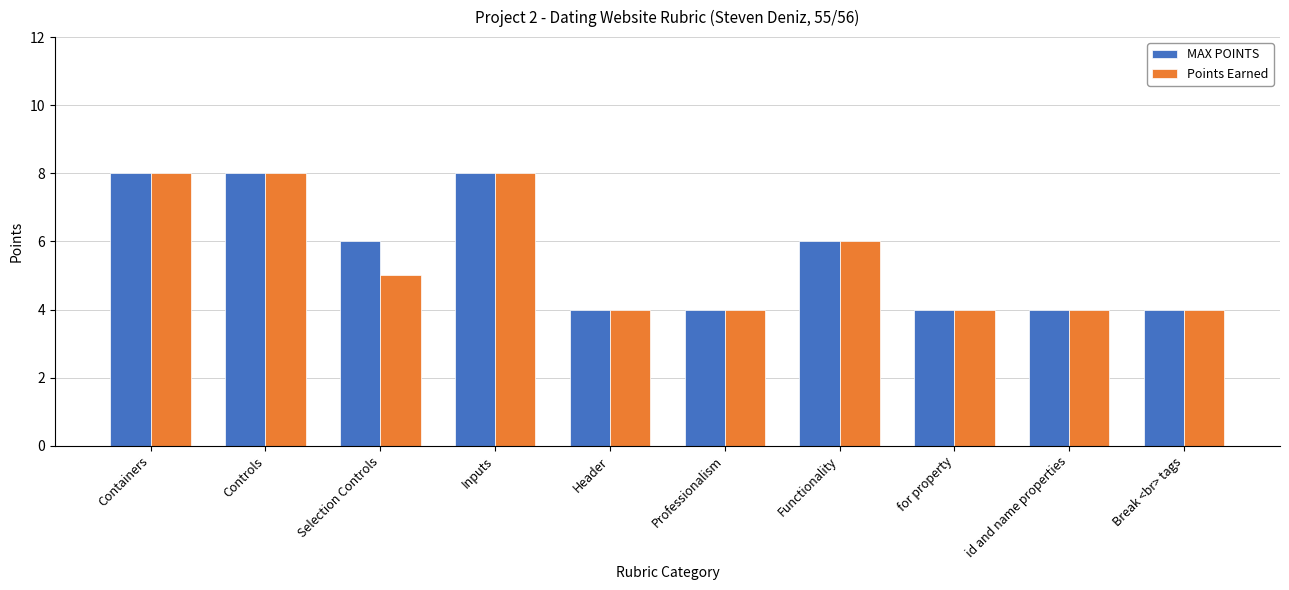

Rank the series at Selection Controls from lowest to highest value.

Points Earned, MAX POINTS